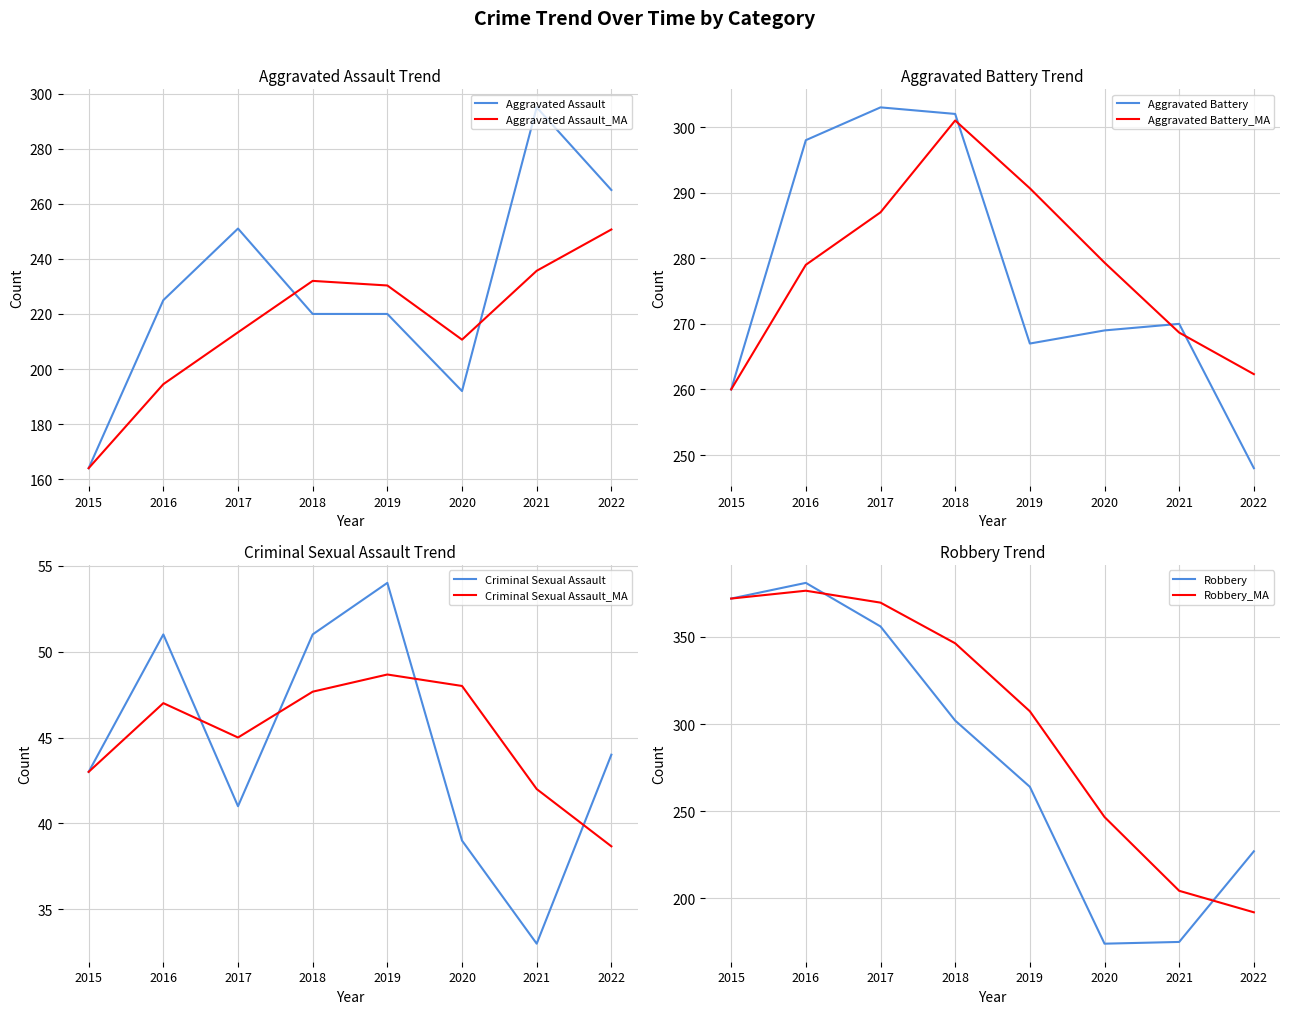

List the labels in order of Aggravated Assault value, largest first.

2021, 2022, 2017, 2016, 2018, 2019, 2020, 2015